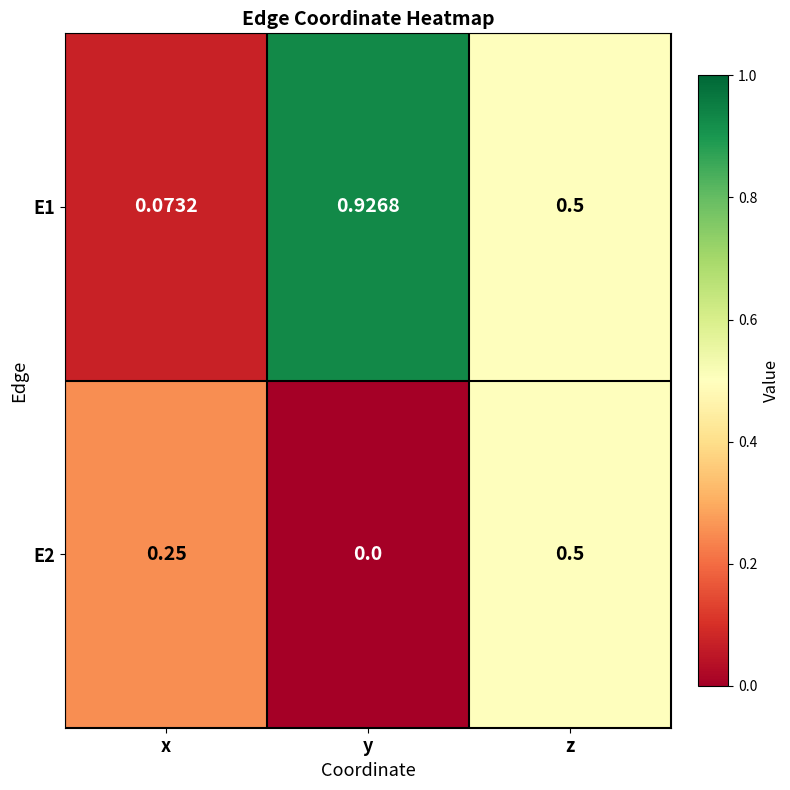

At which label is E2 closest to 0?

y